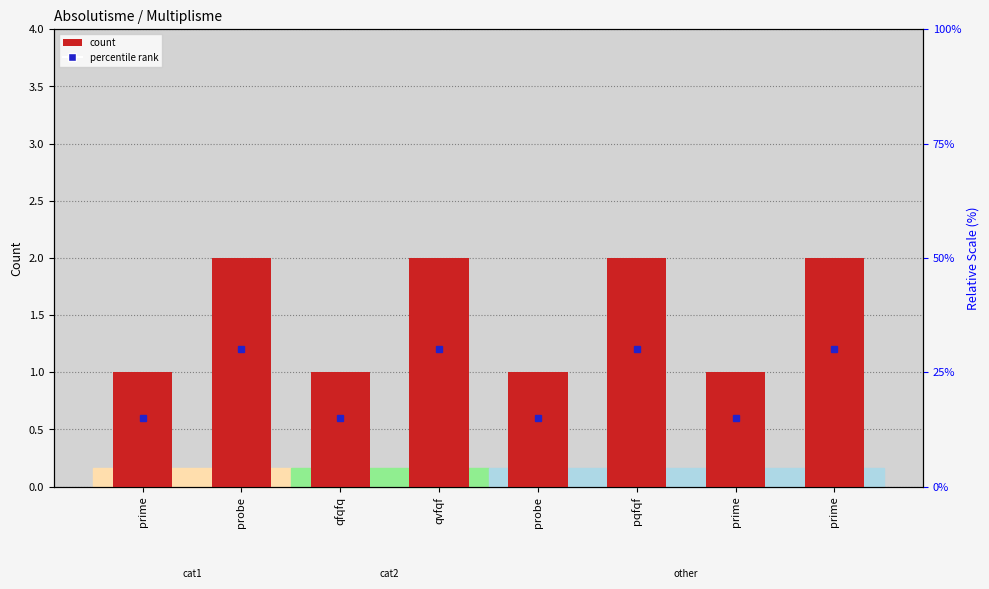

Reading left to right, what are all the values shown in this chart?

prime=1	probe=2	qfqfq=1	qvfqf=2	probe=1	pqfqf=2	prime=1	prime=2